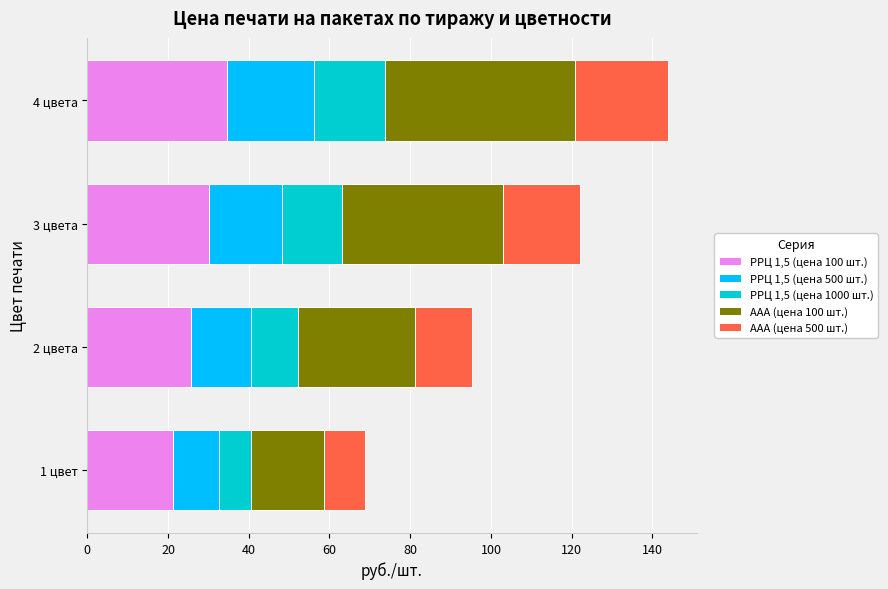

List the labels in order of РРЦ 1,5 (цена 100 шт.) value, largest first.

4 цвета, 3 цвета, 2 цвета, 1 цвет